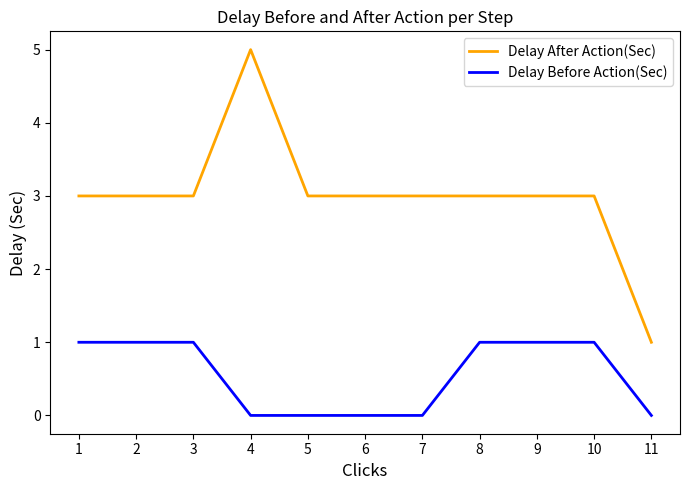

True or false: Delay After Action(Sec) and Delay Before Action(Sec) cross at least once.

False